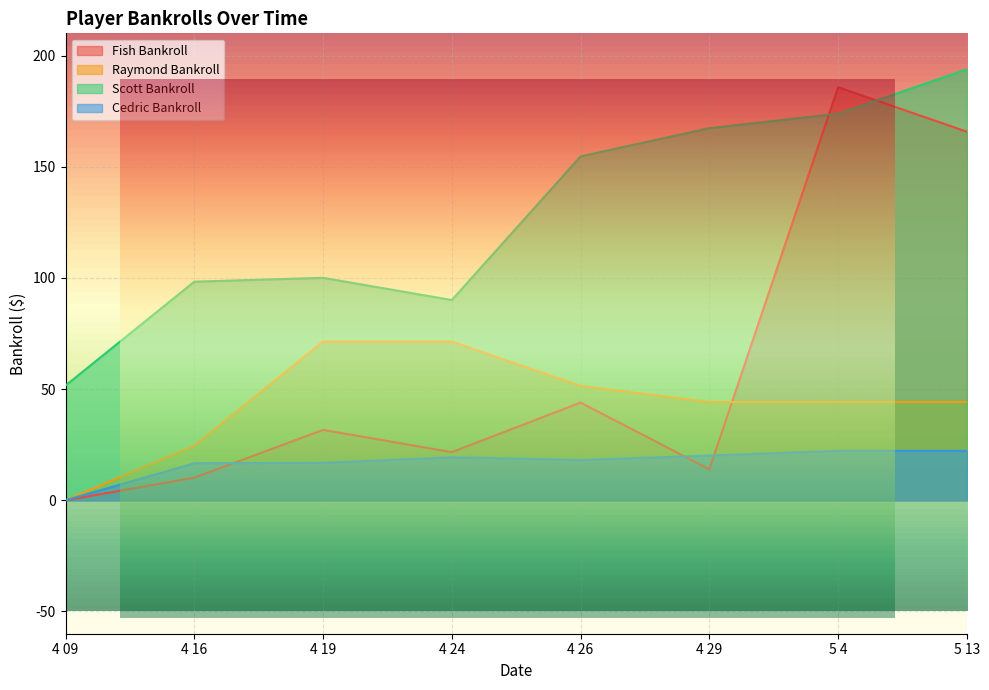

Which series has the largest range (max minus min)?

Fish Bankroll